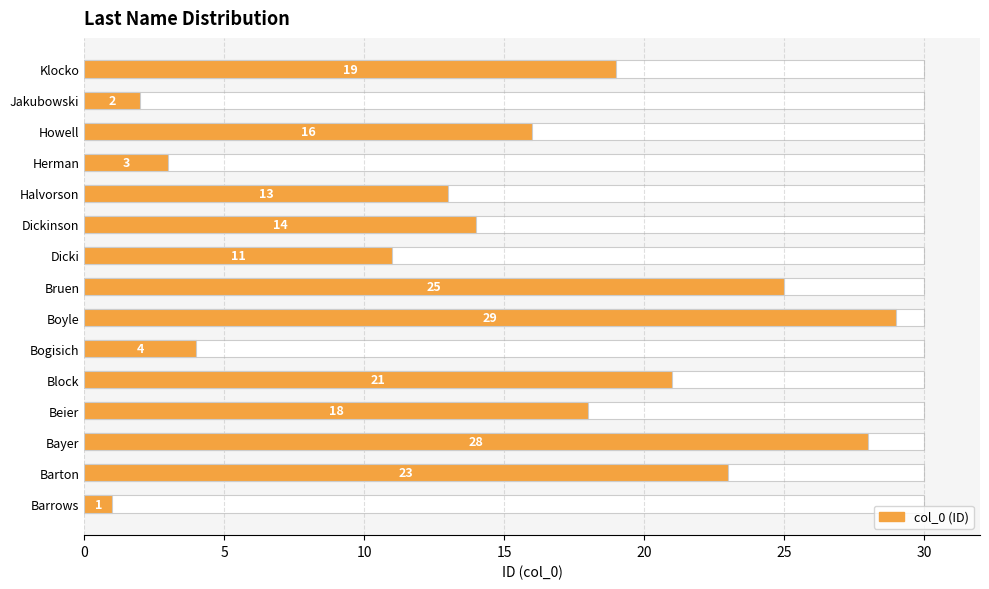

What is the average value?

15